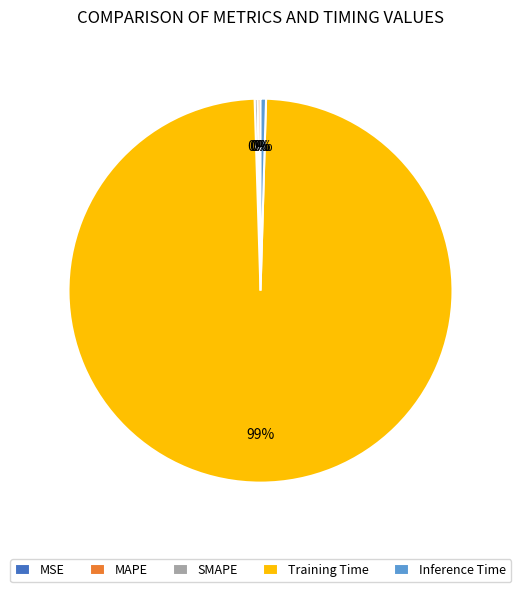

Which category has the biggest portion of the pie?

Training Time